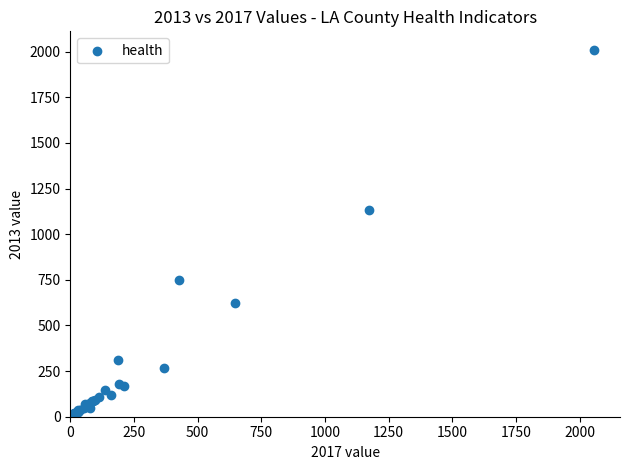

What Y value in the scatter plot is closest to 1006?

1135.0